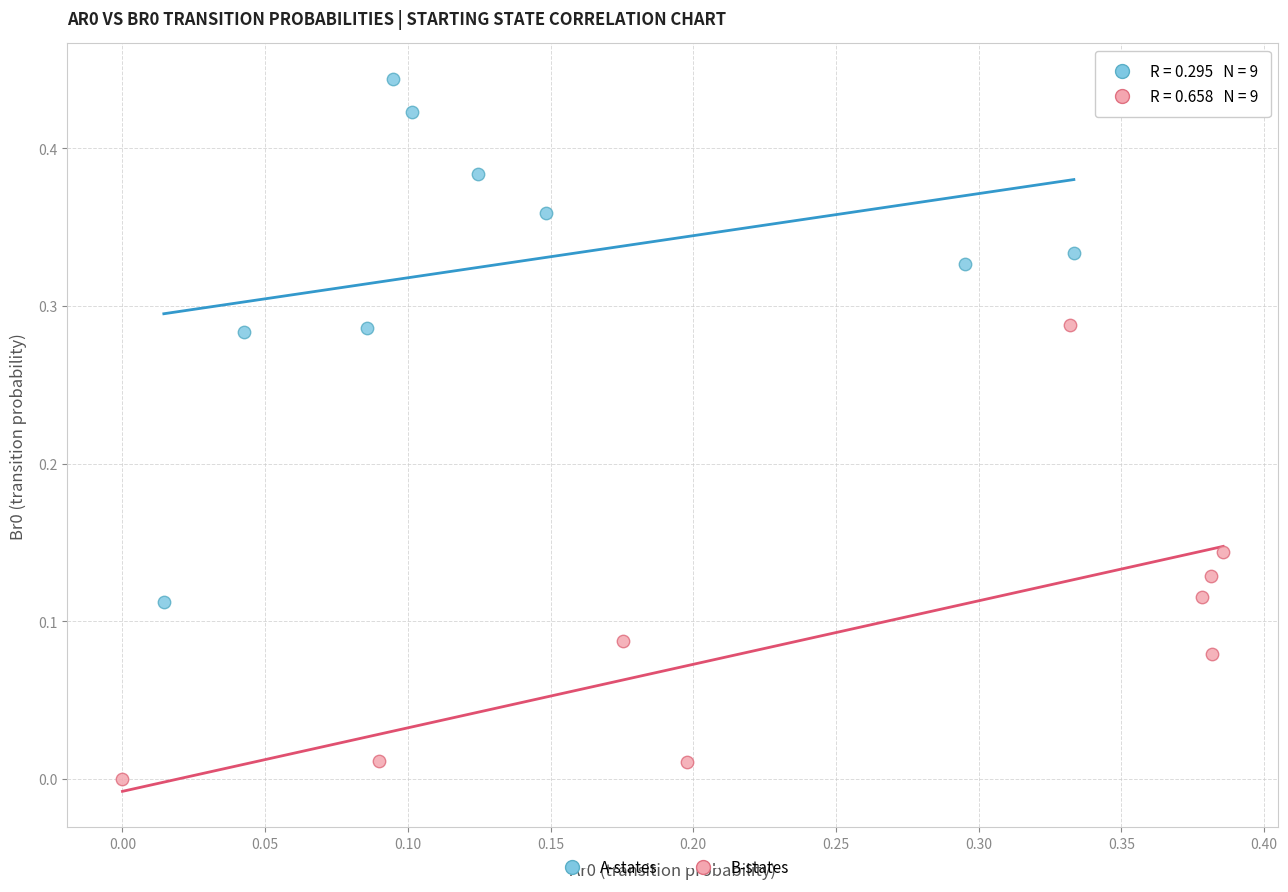

What are all the series names shown in the legend?

A-states, B-states